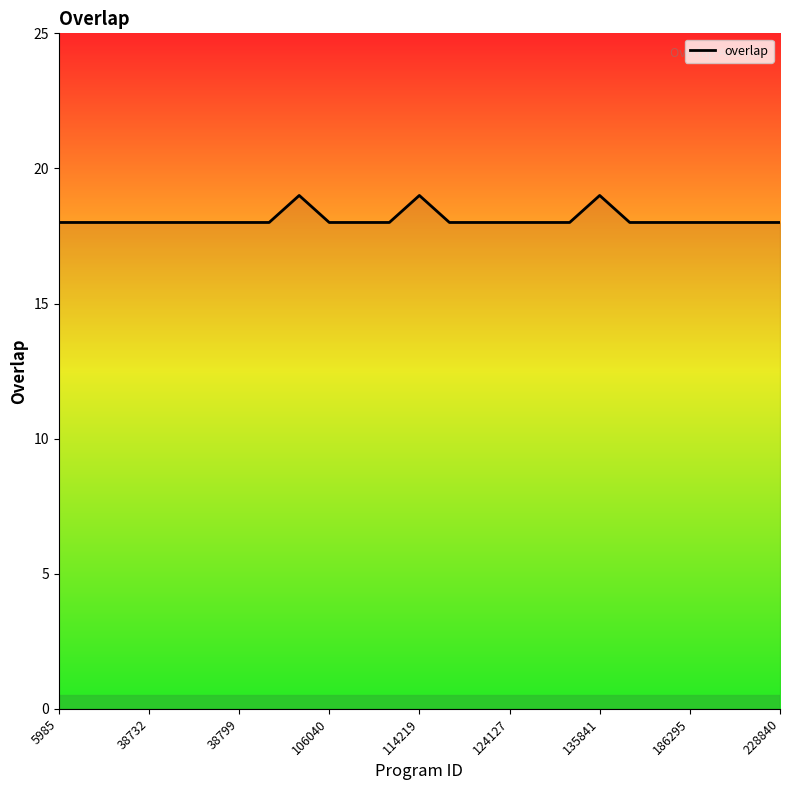

What is the minimum value shown in the chart?

18